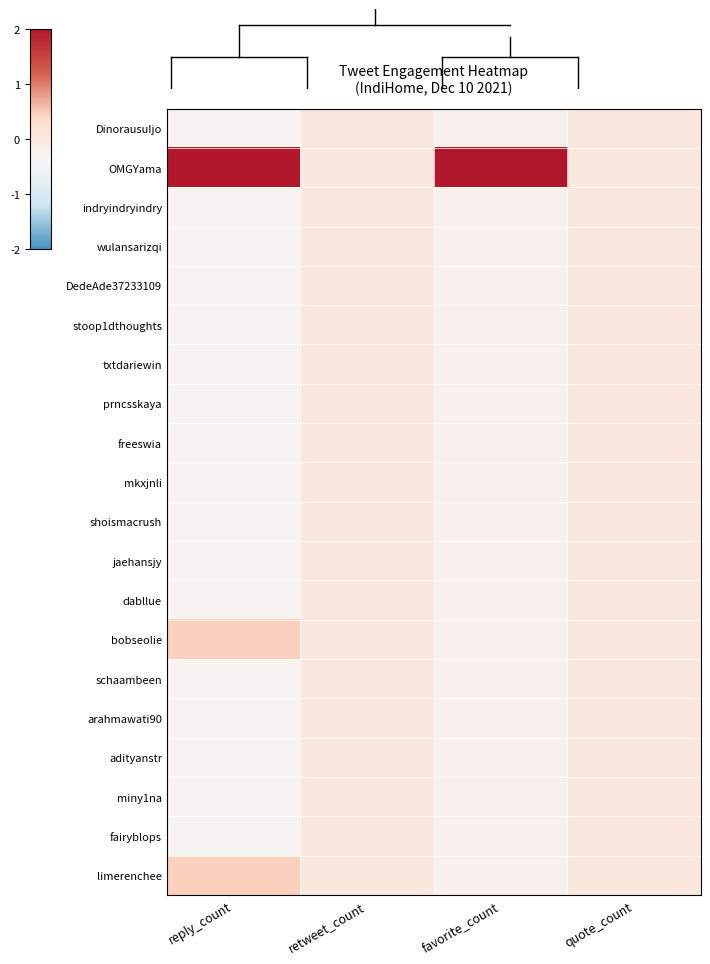

Reading left to right, extract all data points from this chart.

DinorausuIjo: reply_count=-0.3	retweet_count=0.0	favorite_count=-0.2	quote_count=0.0
OMGYama: reply_count=4.2	retweet_count=0.0	favorite_count=4.4	quote_count=0.0
indryindryindry: reply_count=-0.3	retweet_count=0.0	favorite_count=-0.2	quote_count=0.0
wulansarizqi: reply_count=-0.3	retweet_count=0.0	favorite_count=-0.2	quote_count=0.0
DedeAde37233109: reply_count=-0.3	retweet_count=0.0	favorite_count=-0.2	quote_count=0.0
stoop1dthoughts: reply_count=-0.3	retweet_count=0.0	favorite_count=-0.2	quote_count=0.0
txtdariewin: reply_count=-0.3	retweet_count=0.0	favorite_count=-0.2	quote_count=0.0
prncsskaya: reply_count=-0.3	retweet_count=0.0	favorite_count=-0.2	quote_count=0.0
freeswia: reply_count=-0.3	retweet_count=0.0	favorite_count=-0.2	quote_count=0.0
mkxjnli: reply_count=-0.3	retweet_count=0.0	favorite_count=-0.2	quote_count=0.0
shoismacrush: reply_count=-0.3	retweet_count=0.0	favorite_count=-0.2	quote_count=0.0
jaehansjy: reply_count=-0.3	retweet_count=0.0	favorite_count=-0.2	quote_count=0.0
dabllue: reply_count=-0.3	retweet_count=0.0	favorite_count=-0.2	quote_count=0.0
bobseolie: reply_count=0.5	retweet_count=0.0	favorite_count=-0.2	quote_count=0.0
schaambeen: reply_count=-0.3	retweet_count=0.0	favorite_count=-0.2	quote_count=0.0
arahmawati90: reply_count=-0.3	retweet_count=0.0	favorite_count=-0.2	quote_count=0.0
adityanstr: reply_count=-0.3	retweet_count=0.0	favorite_count=-0.2	quote_count=0.0
miny1na: reply_count=-0.3	retweet_count=0.0	favorite_count=-0.2	quote_count=0.0
fairyblops: reply_count=-0.3	retweet_count=0.0	favorite_count=-0.2	quote_count=0.0
limerenchee: reply_count=0.5	retweet_count=0.0	favorite_count=-0.2	quote_count=0.0